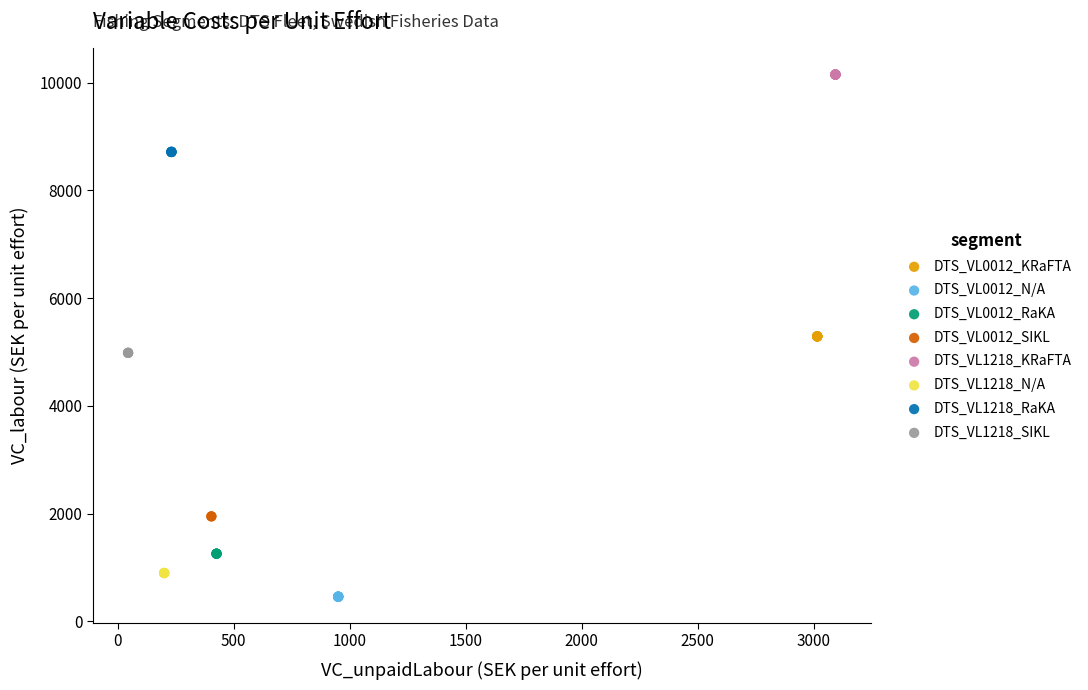

What are all the series names shown in the legend?

DTS_VL0012_KRaFTA, DTS_VL0012_N/A, DTS_VL0012_RaKA, DTS_VL0012_SIKL, DTS_VL1218_KRaFTA, DTS_VL1218_N/A, DTS_VL1218_RaKA, DTS_VL1218_SIKL